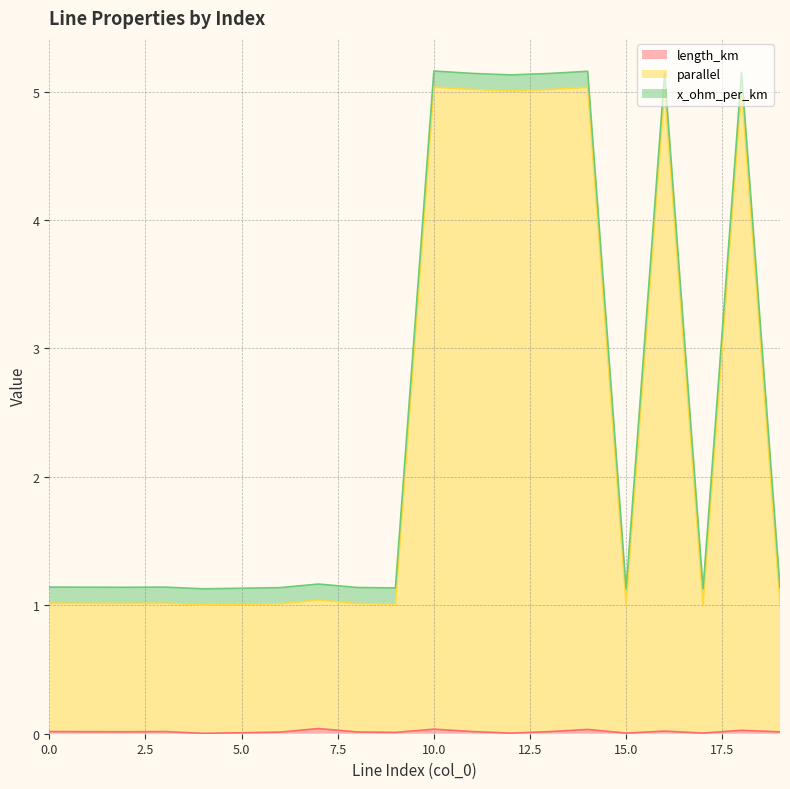

List the labels in order of length_km value, largest first.

7, 10, 14, 18, 16, 0, 11, 3, 13, 1, 2, 19, 8, 6, 9, 5, 17, 15, 12, 4